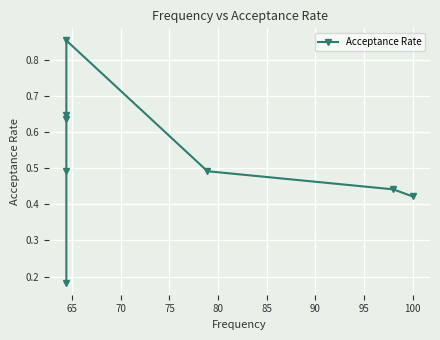

Reading right to left, extract all data points from this chart.

0.4	0.4	0.5	0.9	0.6	0.6	0.5	0.2